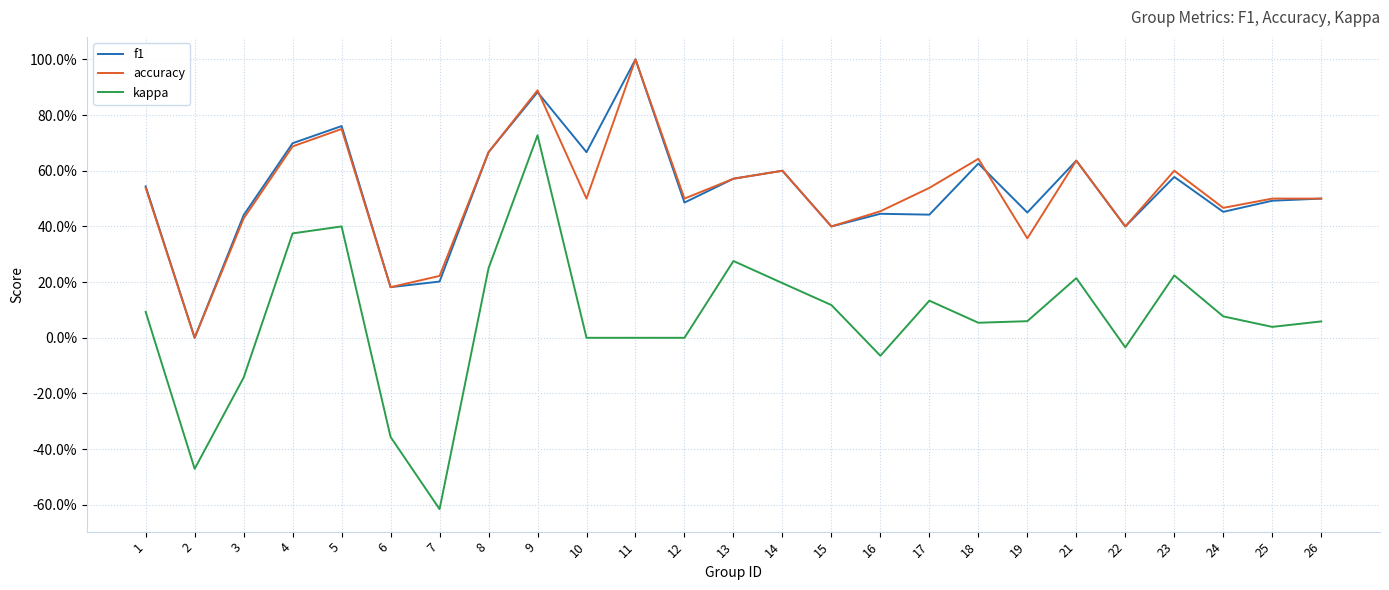

What is the approximate value of accuracy at 10?

0.5